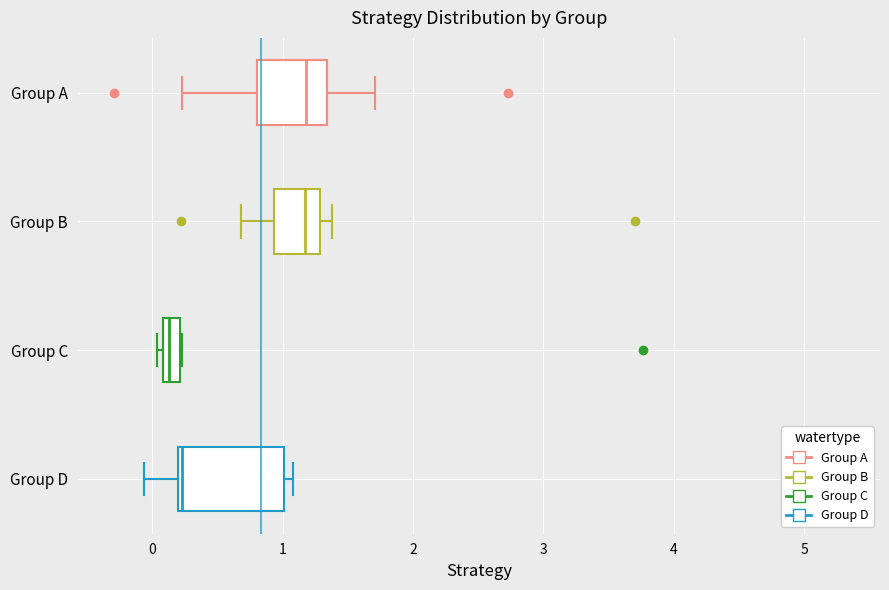

Where is the right edge of the box for Group B on the x-axis? The values are not printed on the chart, so give them approximately, as read against the axis.

1.3